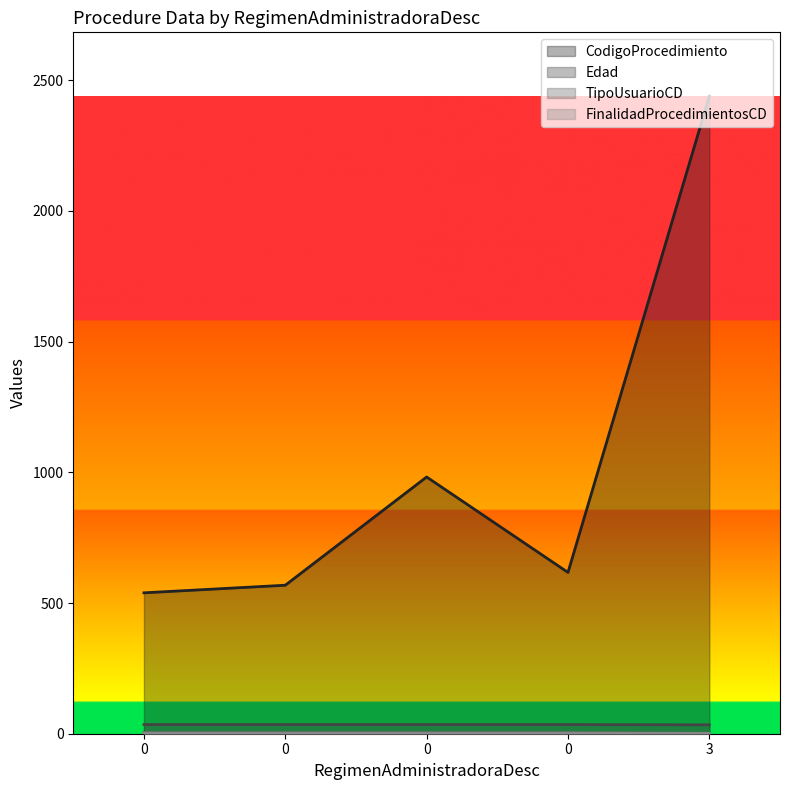

What is the sum of all TipoUsuarioCD values?

18